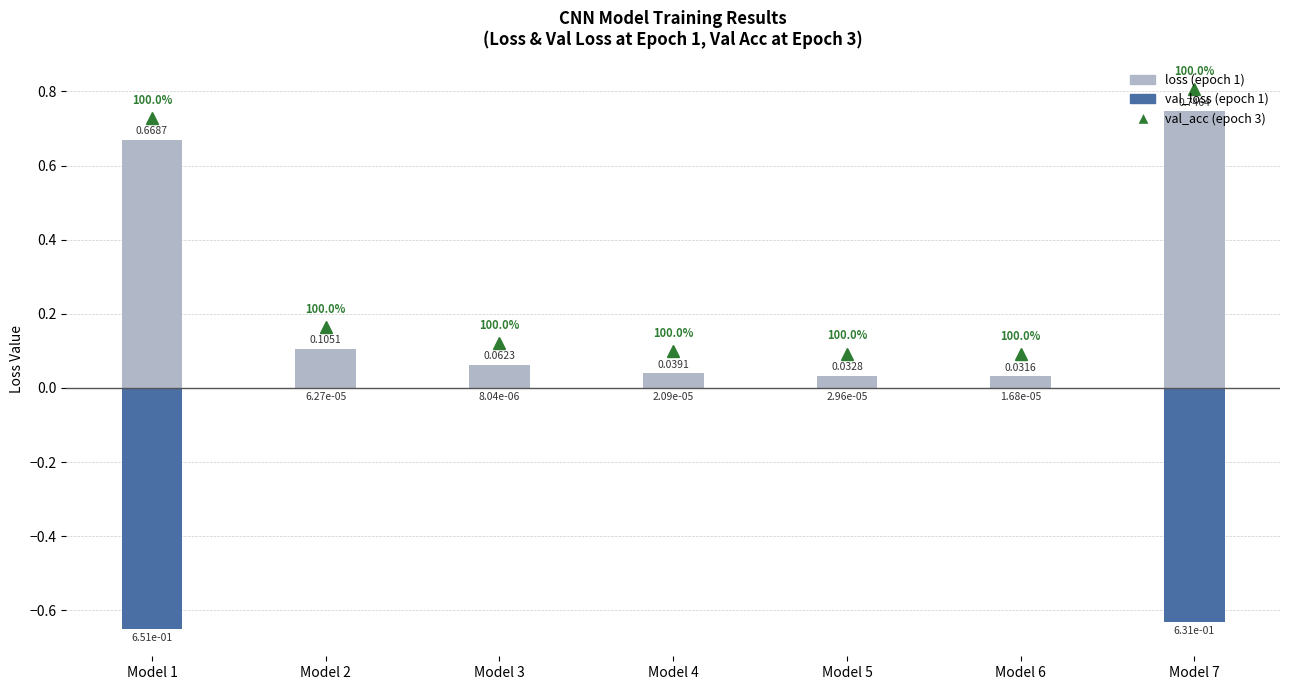

What is the total value across all series at Model 7?

0.1